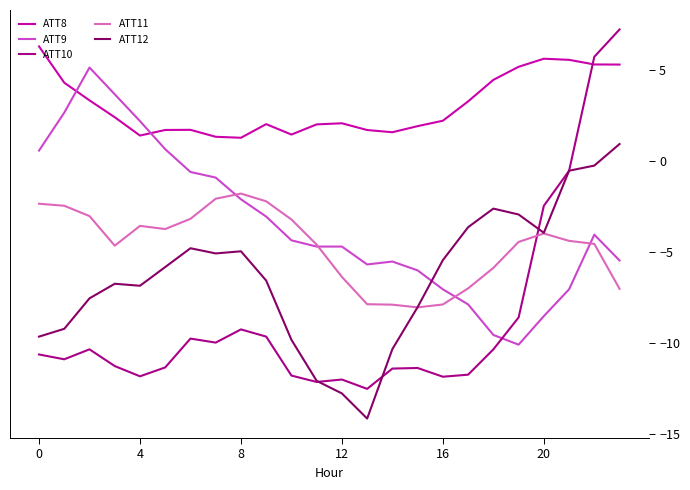

How many intersections are there between ATT9 and ATT12?

1